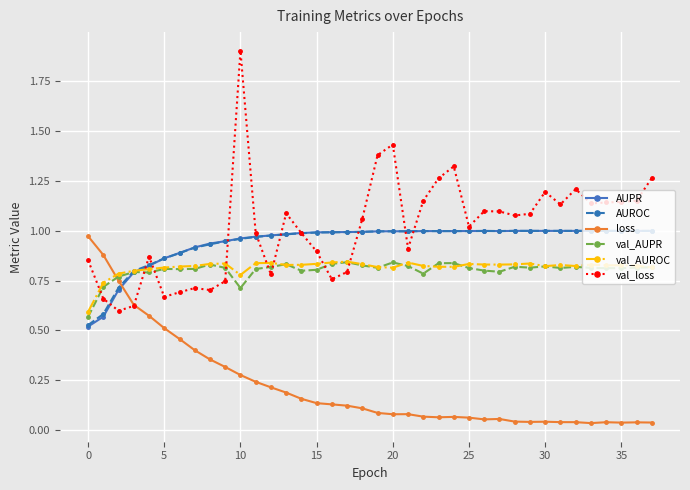

Which series has the widest spread of values?

val_loss